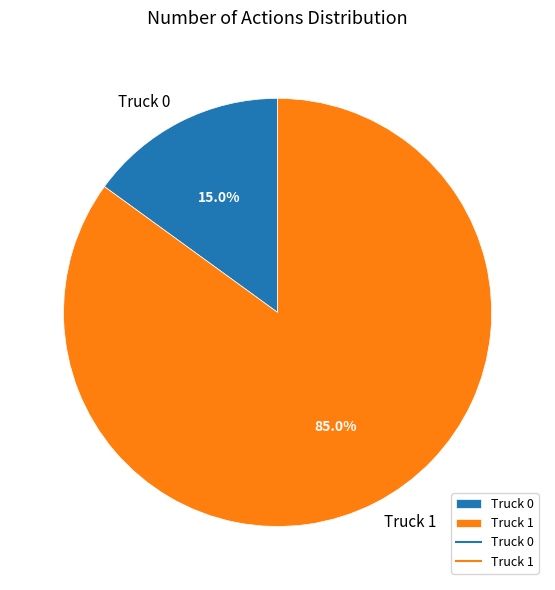

To the nearest percent, what percentage of the pie is Truck 1?

85%